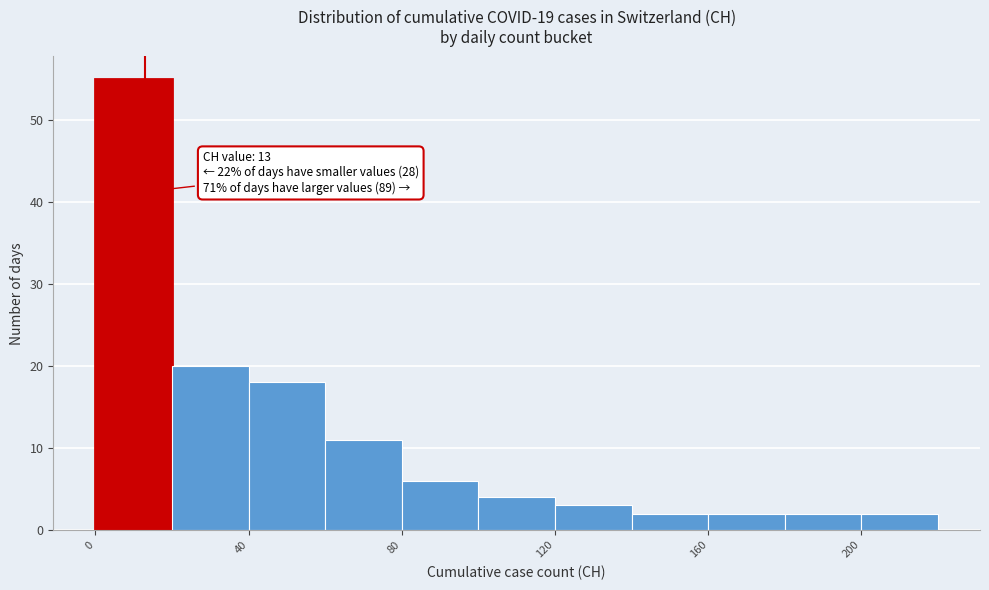

Which range on the x-axis has the tallest bar?

0 to 20